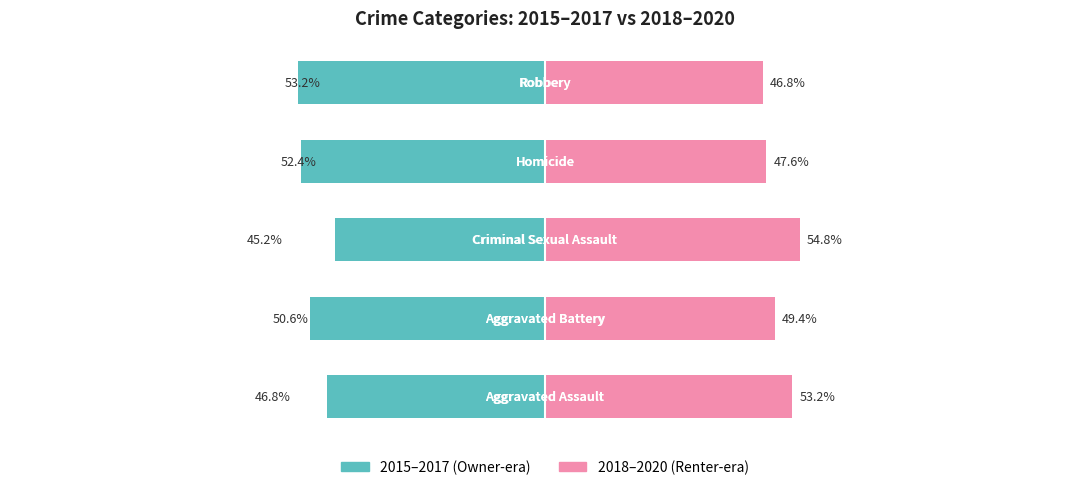

Reading right to left, extract all data points from this chart.

2015–2017: -53.2	-52.4	-45.2	-50.6	-46.8
2018–2020: 46.8	47.6	54.8	49.4	53.2